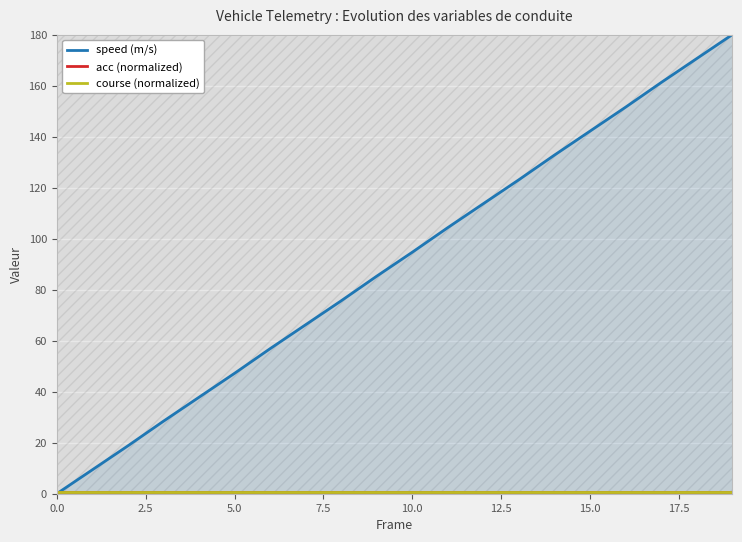

How many lines are shown in the chart?

3